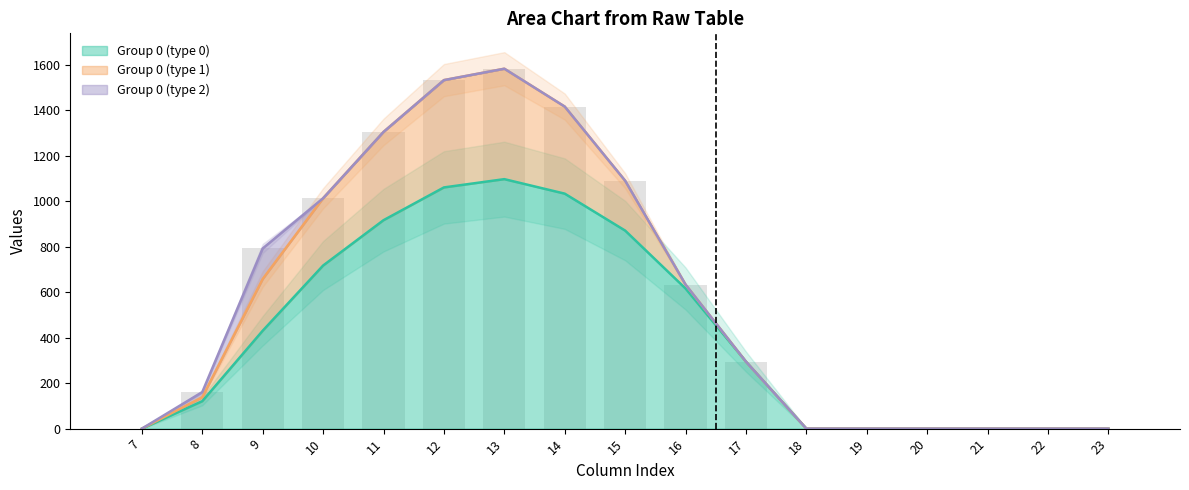

Reading left to right, what are all the values shown in this chart?

row_0: 0.0	120.6	430.3	716.9	916.2	1060.3	1096.7	1032.9	870.6	615.9	294.5	0.0	0.0	0.0	0.0	0.0	0.0
row_1: 0.0	17.7	227.5	295.9	388.1	471.7	485.4	382.7	219.2	17.3	0.0	0.0	0.0	0.0	0.0	0.0	0.0
row_2: 0.0	22.3	134.2	0.0	0.0	0.0	0.0	0.0	0.0	0.0	0.0	0.0	0.0	0.0	0.0	0.0	0.0